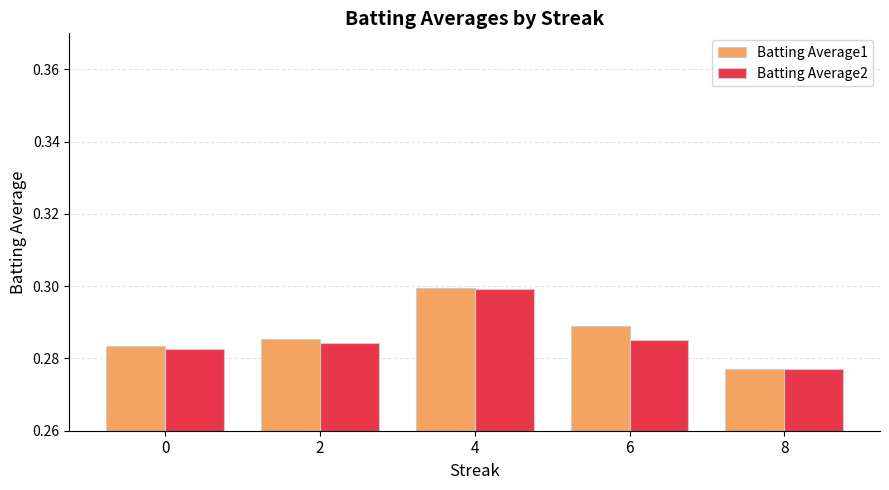

Count the Batting Average1 values in the range 0 to 1.

5